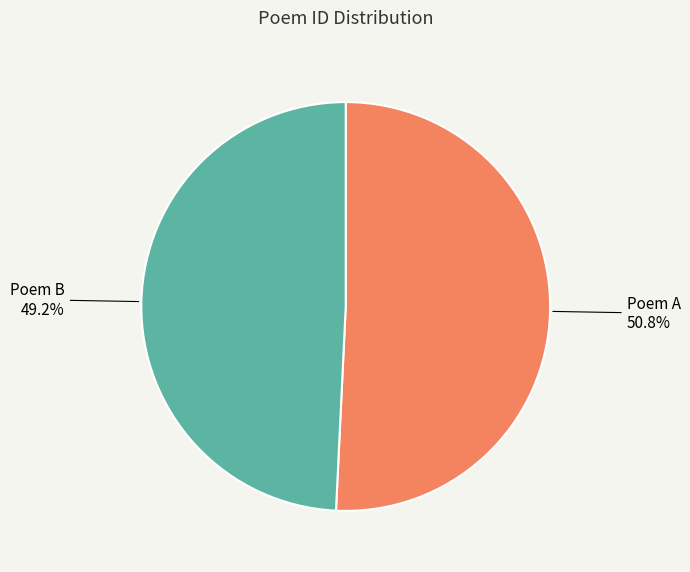

Does any single category account for the majority?

Yes